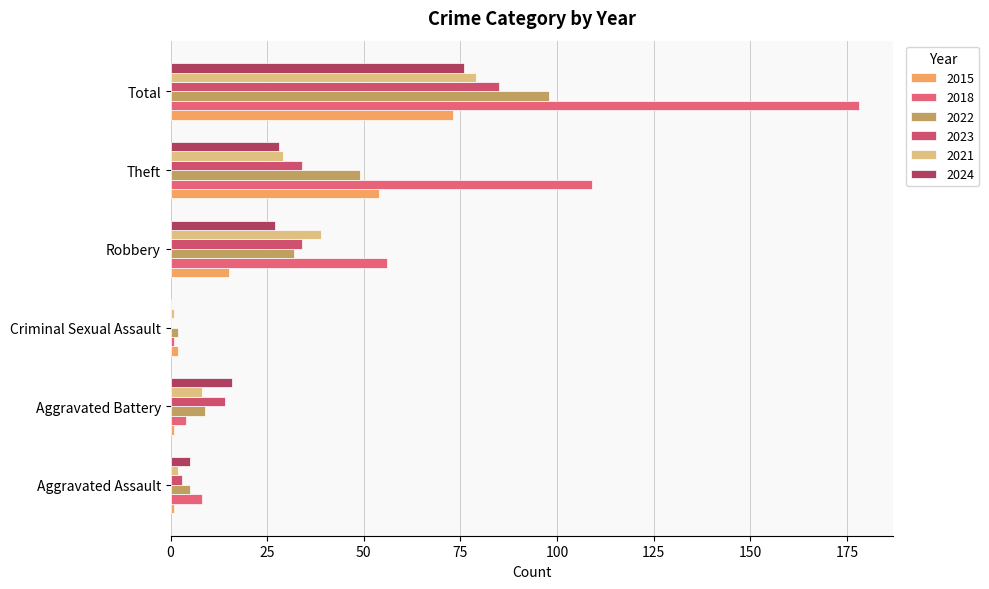

What is the label of the 1st bar from the right?

Total